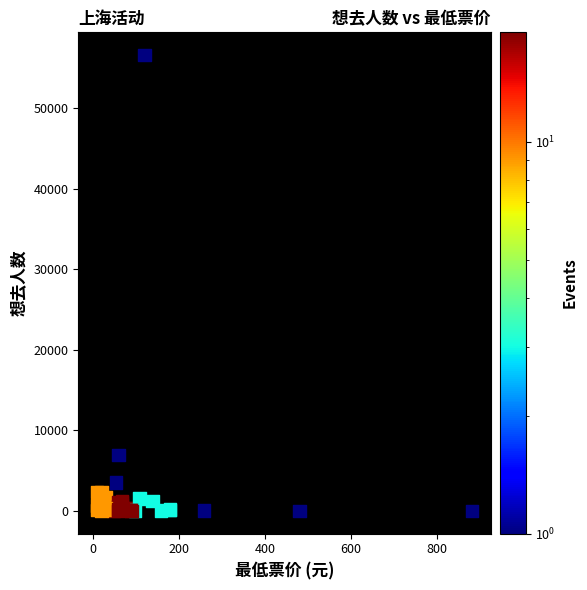

What Y value in the scatter plot is closest to 28316?

6922